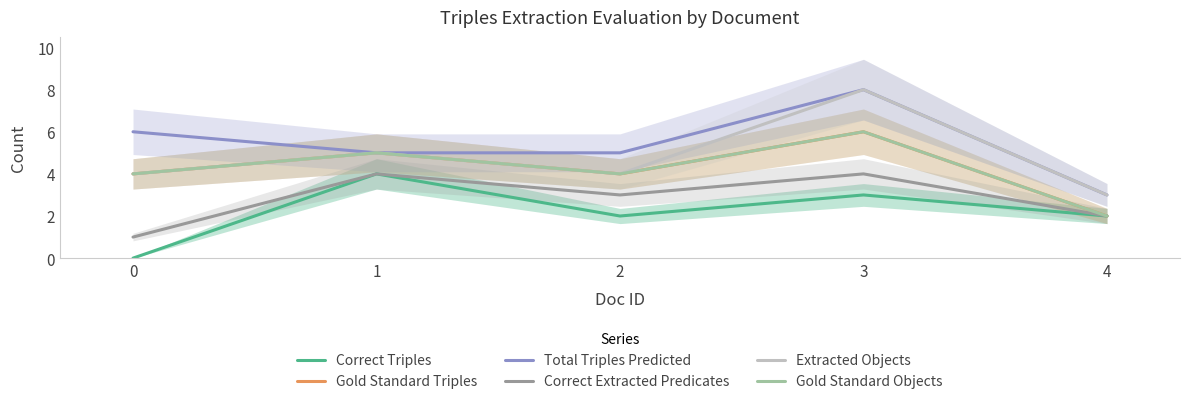

What is the difference between the maximum and minimum values in the Total Triples Predicted series?

5